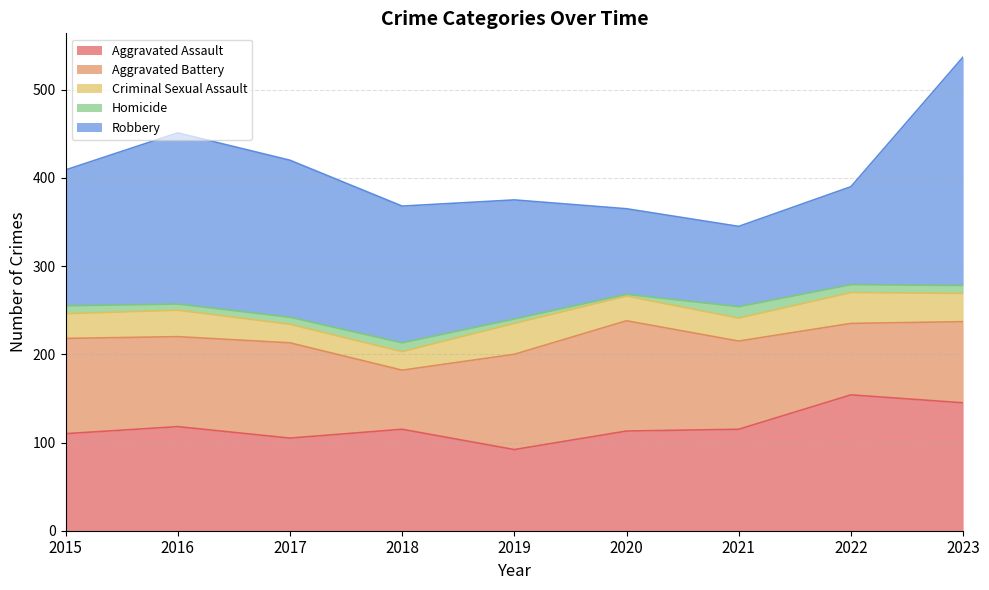

Where is the first local minimum for Homicide?

2016